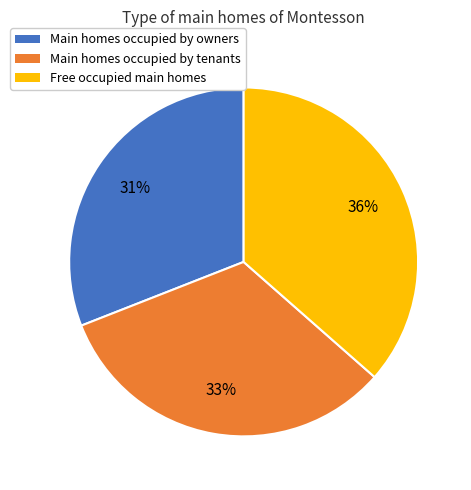

To the nearest percent, what percentage of the pie is Main homes occupied by tenants?

33%